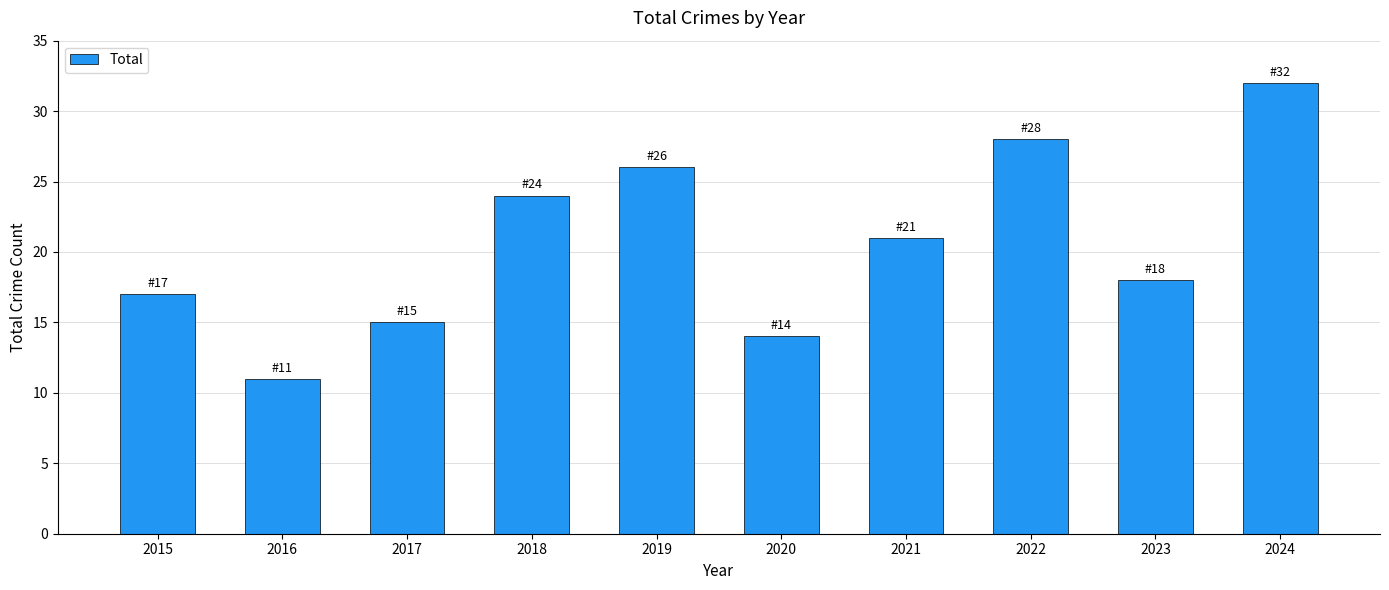

What is the greatest value displayed?

32